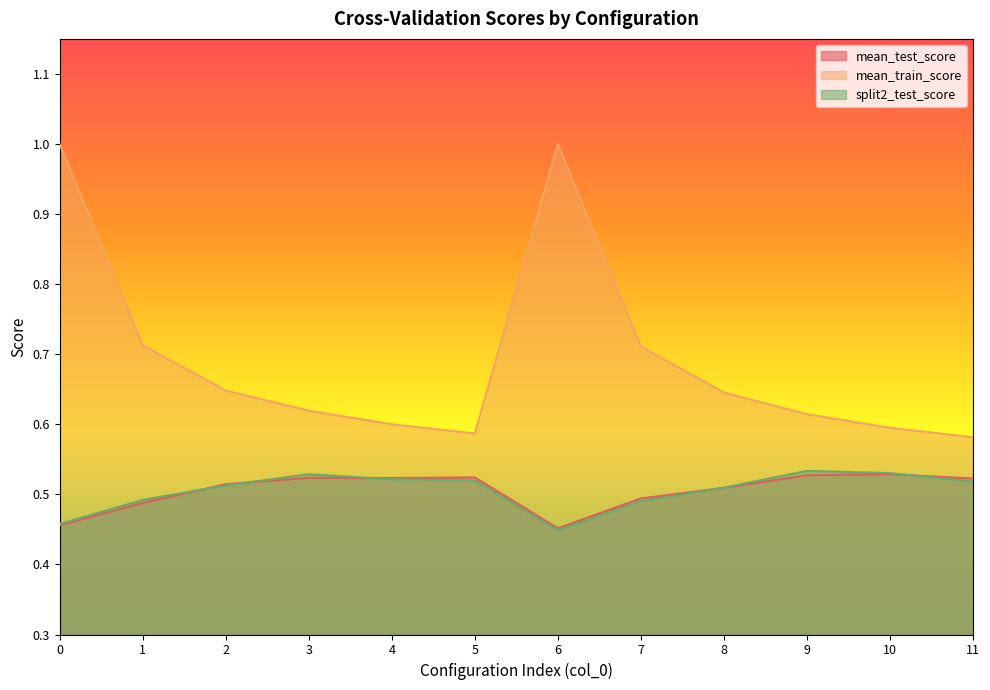

How many lines are shown in the chart?

3